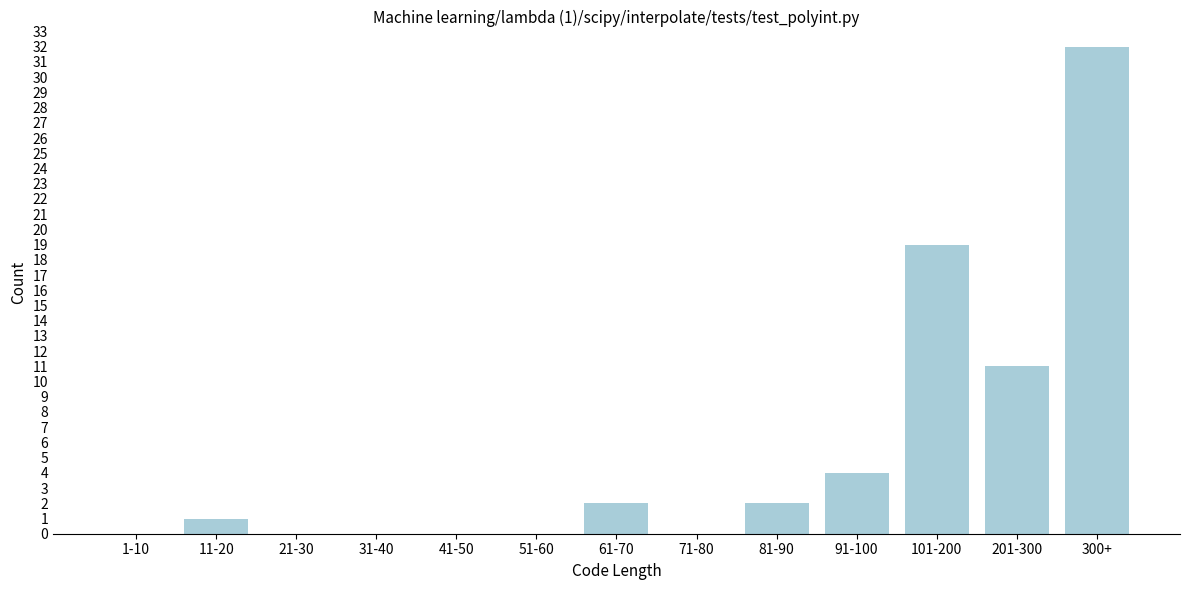

Reading right to left, transcribe all the data shown in this chart.

300+=32	201-300=11	101-200=19	91-100=4	81-90=2	71-80=0	61-70=2	51-60=0	41-50=0	31-40=0	21-30=0	11-20=1	1-10=0